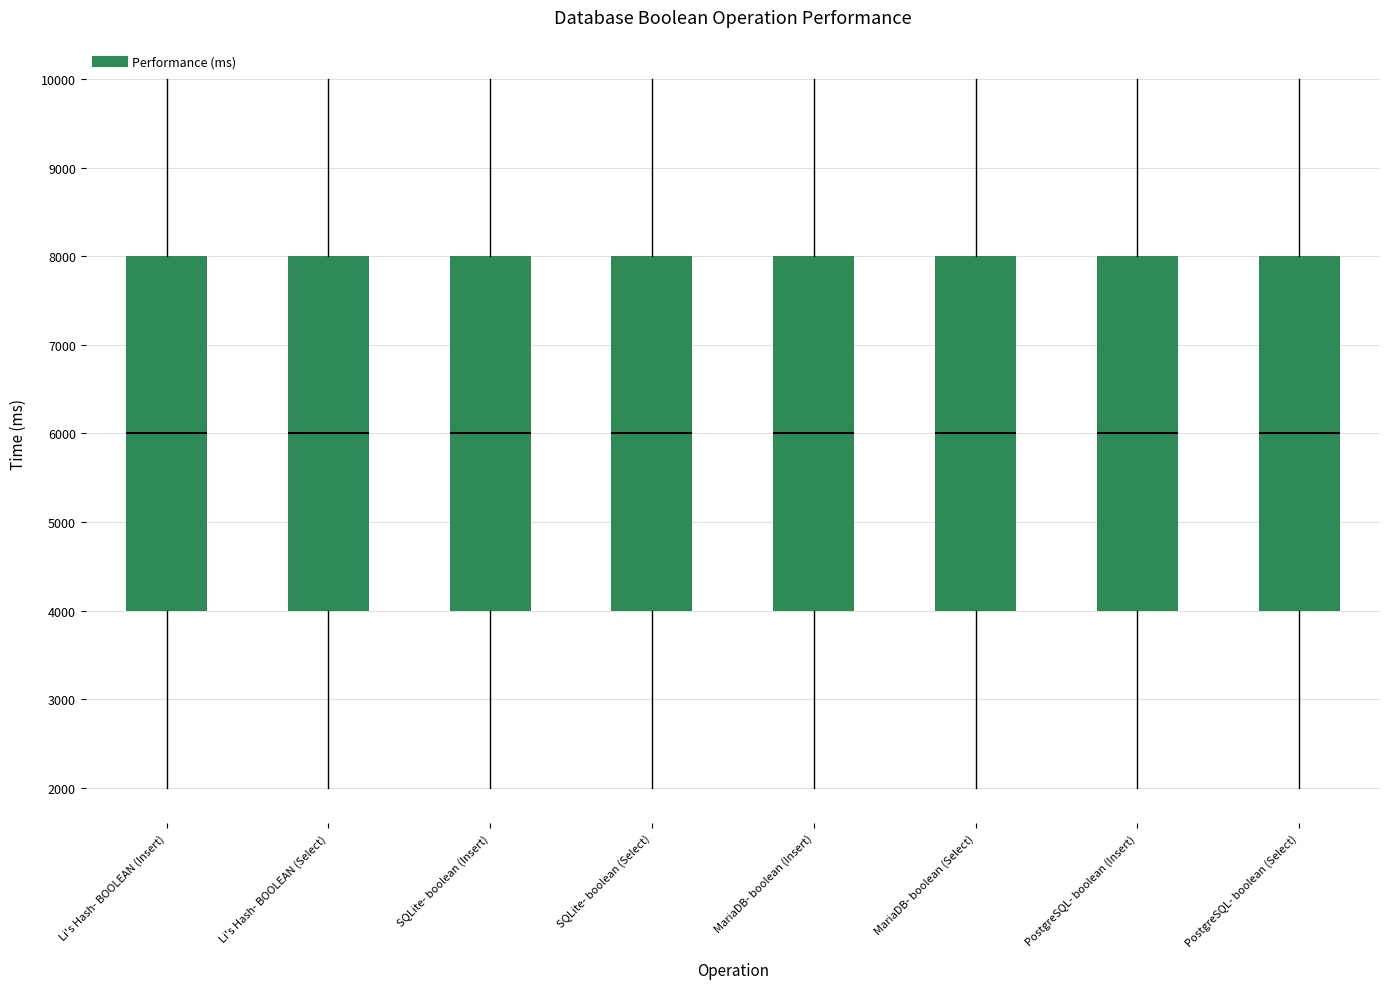

Reading left to right, read every box against the y-axis: the position of its median line, the range the box covers, and the ends of its whiskers. The values are not printed on the chart, so give them approximately, as read against the axis.

Li's Hash- BOOLEAN (Insert): median 6000, box 4000 to 8000, whiskers 2000 to 10000
Li's Hash- BOOLEAN (Select): median 6000, box 4000 to 8000, whiskers 2000 to 10000
SQLite- boolean (Insert): median 6000, box 4000 to 8000, whiskers 2000 to 10000
SQLite- boolean (Select): median 6000, box 4000 to 8000, whiskers 2000 to 10000
MariaDB- boolean (Insert): median 6000, box 4000 to 8000, whiskers 2000 to 10000
MariaDB- boolean (Select): median 6000, box 4000 to 8000, whiskers 2000 to 10000
PostgreSQL- boolean (Insert): median 6000, box 4000 to 8000, whiskers 2000 to 10000
PostgreSQL- boolean (Select): median 6000, box 4000 to 8000, whiskers 2000 to 10000